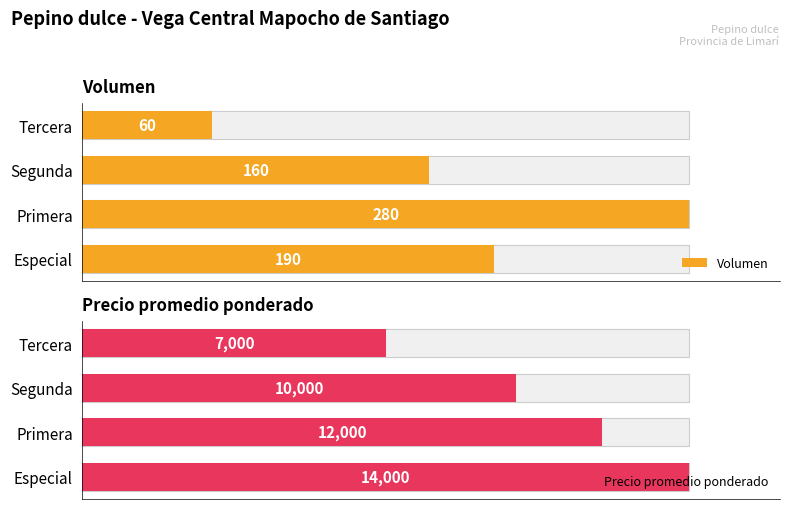

Which series has the largest range (max minus min)?

Precio promedio ponderado